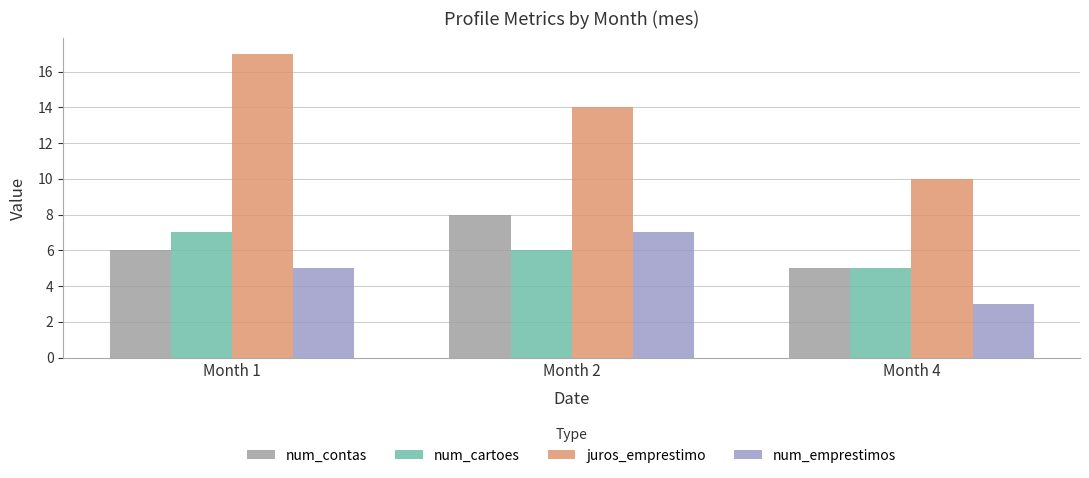

Reading left to right, transcribe all the data shown in this chart.

num_contas: Month 1=6	Month 2=8	Month 4=5
num_cartoes: Month 1=7	Month 2=6	Month 4=5
juros_emprestimo: Month 1=17	Month 2=14	Month 4=10
num_emprestimos: Month 1=5	Month 2=7	Month 4=3